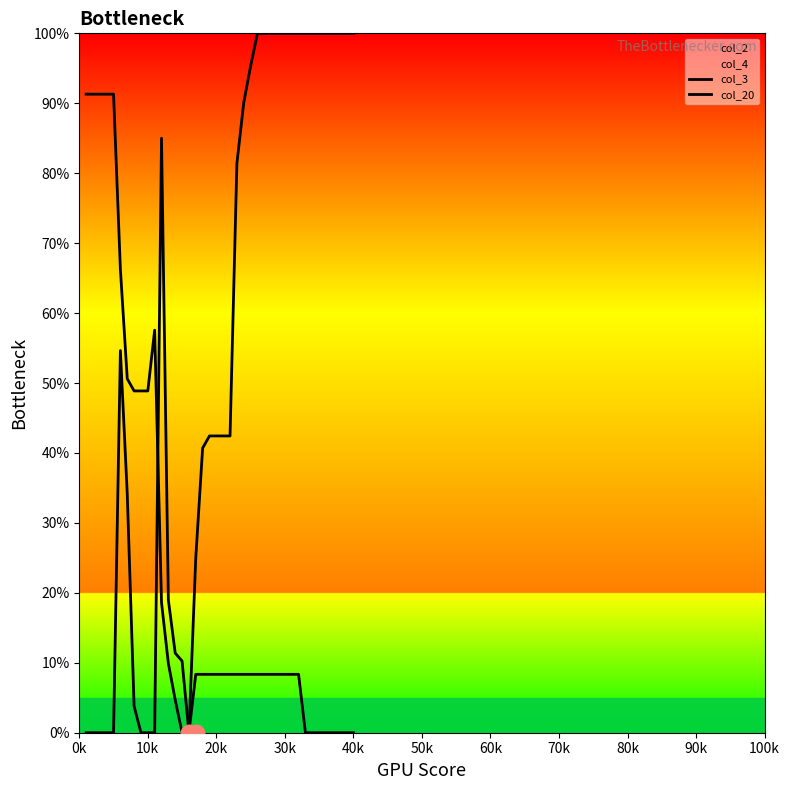

Which series has the widest spread of values?

col_3